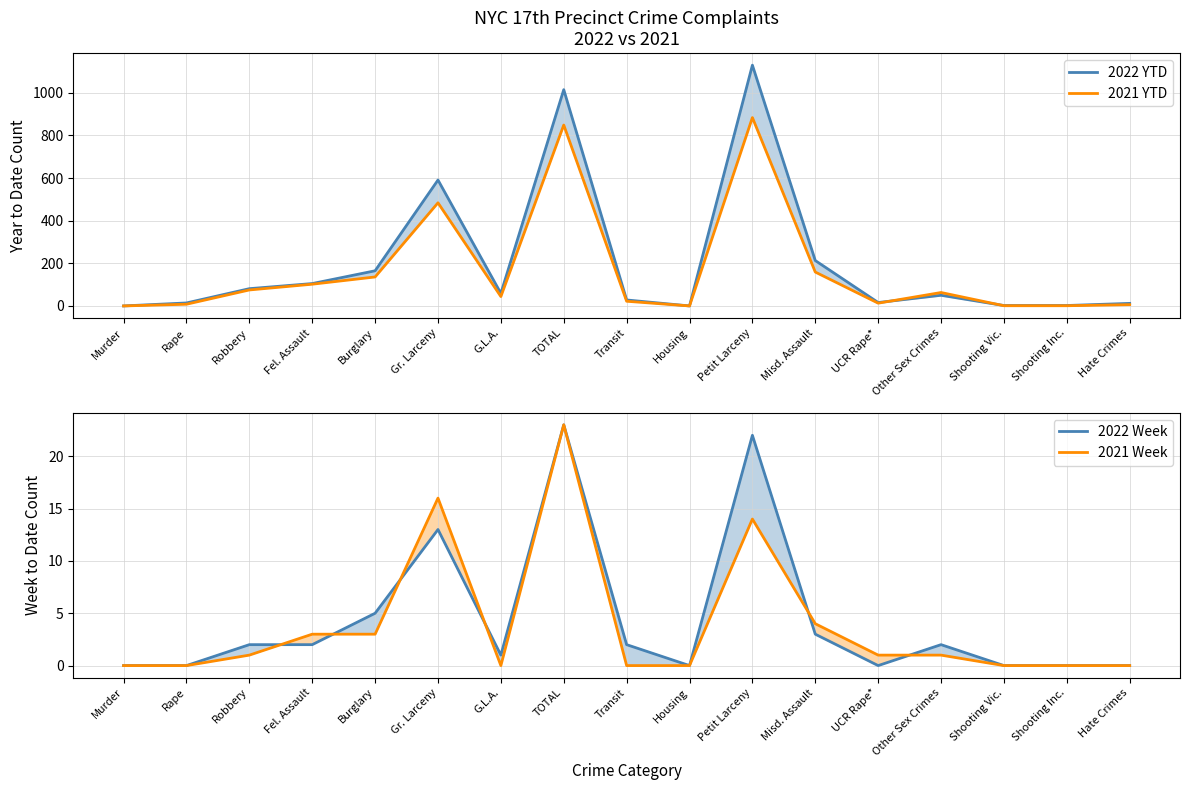

What is the label of the 2nd point from the left?

Rape